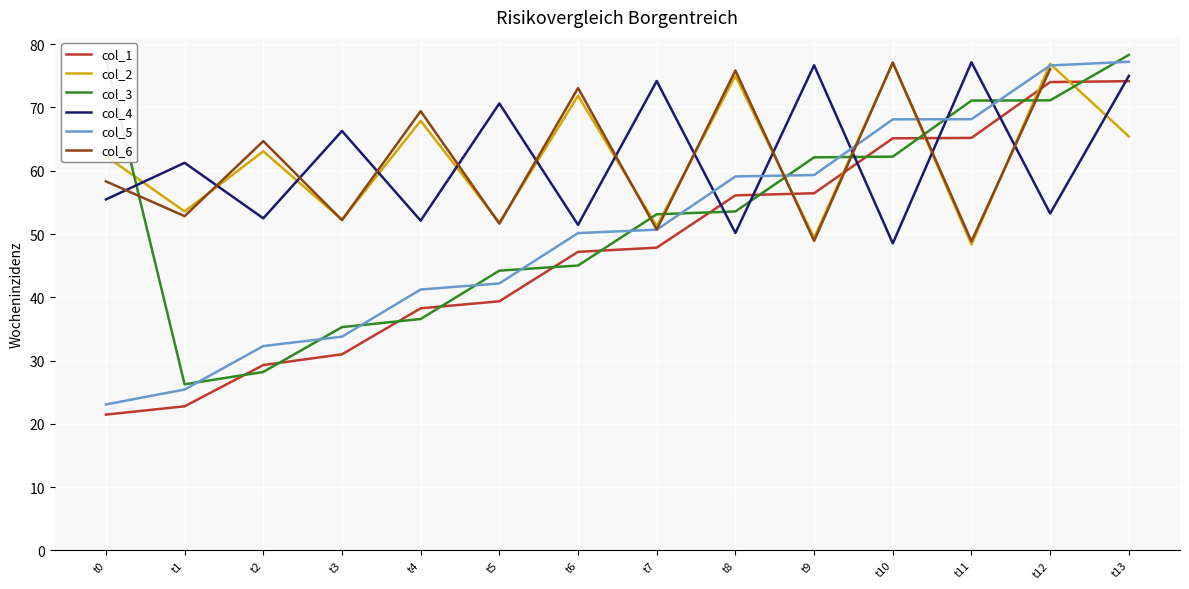

What is the lowest value of the col_5 series?

23.1